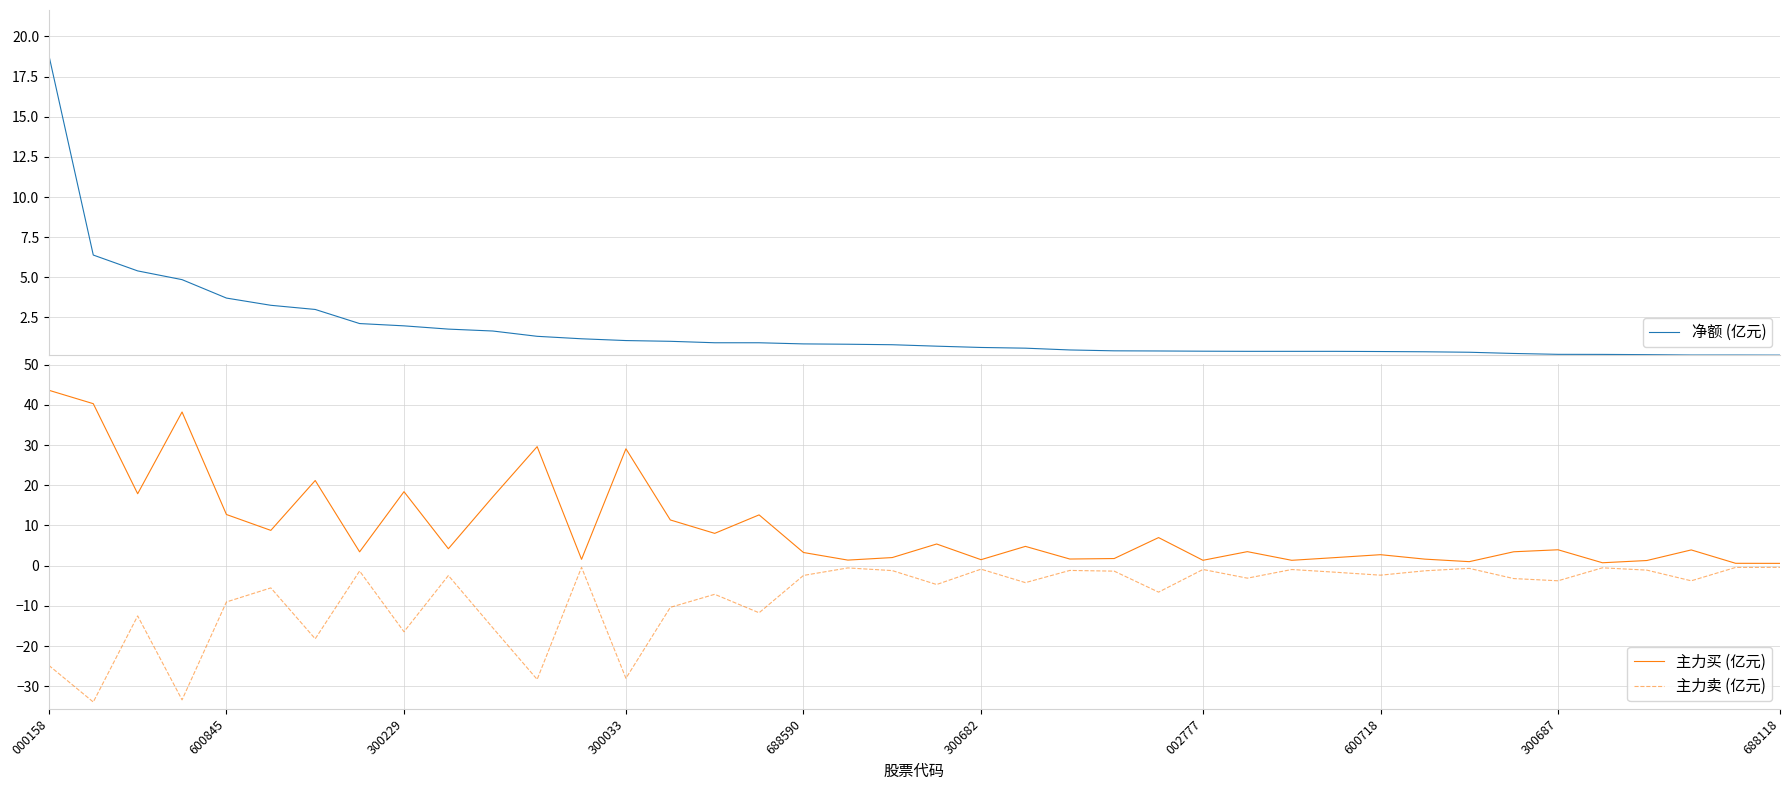

What is the maximum value for 净额 (亿元)?

18.8